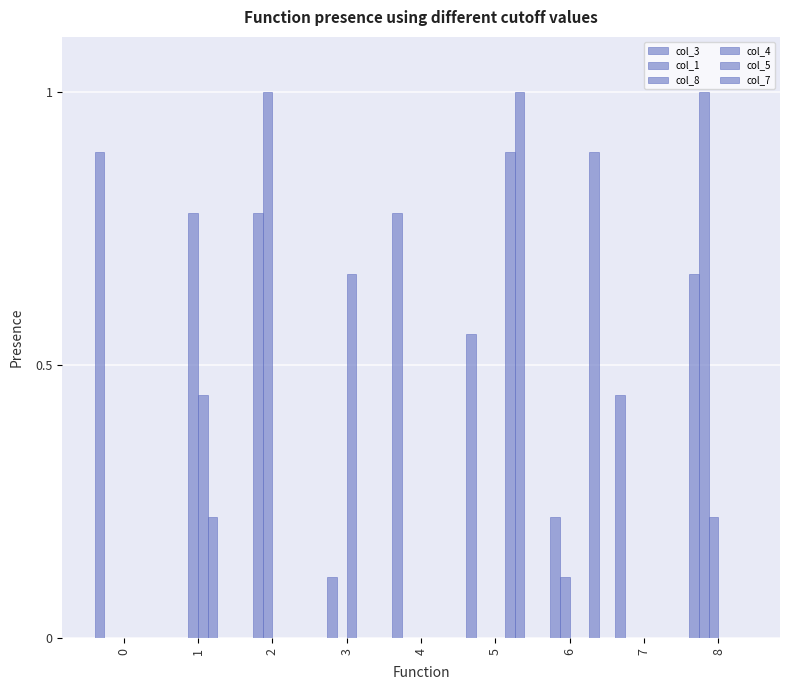

Which category has the highest value in the col_1 series?

8